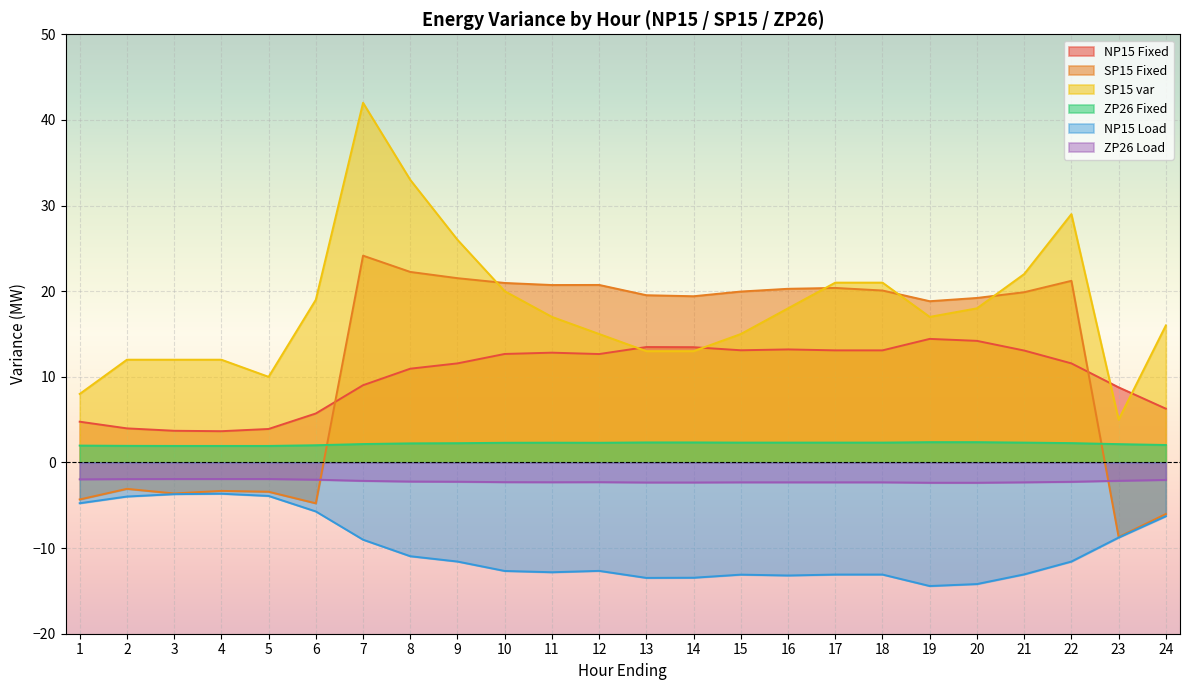

What is the value of the NP15 Load point at the 4th from the left?

-3.6